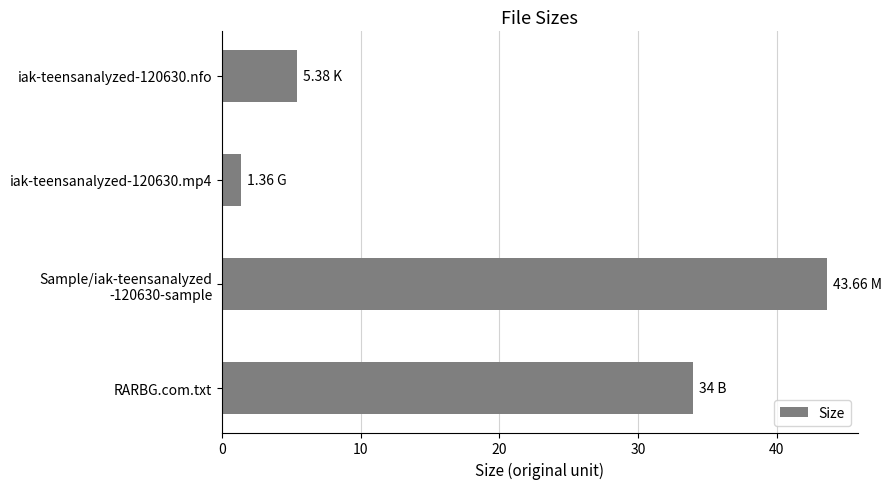

List the labels in order of value, smallest first.

iak-teensanalyzed-120630.mp4, iak-teensanalyzed-120630.nfo, RARBG.com.txt, Sample/iak-teensanalyzed
-120630-sample